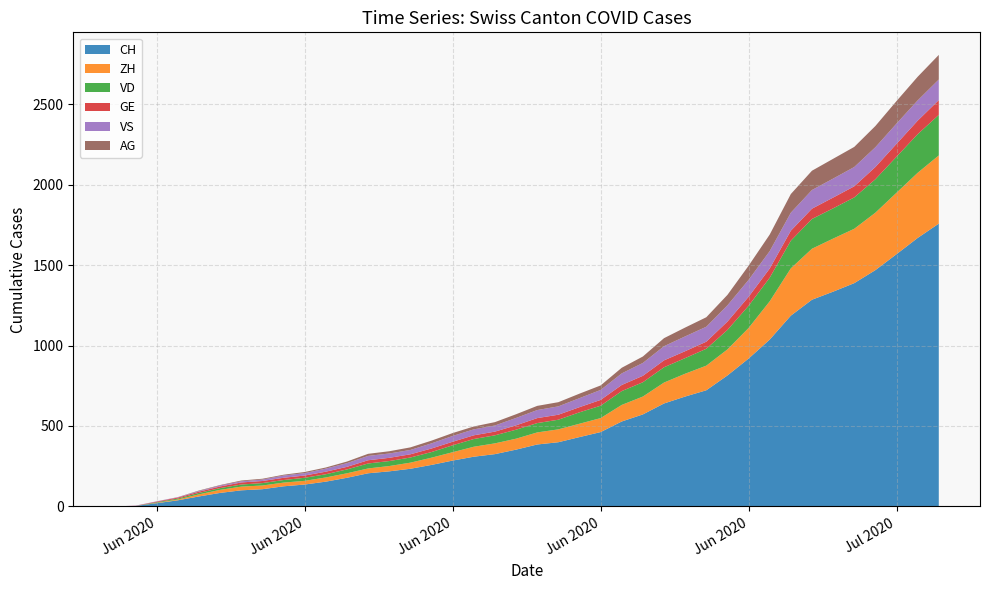

Reading right to left, transcribe all the data shown in this chart.

CH: 2020-07-09=1758	2020-07-08=1669	2020-07-07=1568	2020-07-06=1469	2020-07-05=1388	2020-07-04=1335	2020-07-03=1285	2020-07-02=1186	2020-07-01=1037	2020-06-30=919	2020-06-29=814	2020-06-28=722	2020-06-27=683	2020-06-26=640	2020-06-25=572	2020-06-24=528	2020-06-23=462	2020-06-22=431	2020-06-21=399	2020-06-20=385	2020-06-19=353	2020-06-18=325	2020-06-17=309	2020-06-16=285	2020-06-15=258	2020-06-14=234	2020-06-13=218	2020-06-12=206	2020-06-11=178	2020-06-10=154	2020-06-09=136	2020-06-08=125	2020-06-07=107	2020-06-06=100	2020-06-05=84	2020-06-04=62	2020-06-03=38	2020-06-02=20	2020-06-01=3	2020-05-31=0
ZH: 2020-07-09=424	2020-07-08=405	2020-07-07=382	2020-07-06=357	2020-07-05=338	2020-07-04=330	2020-07-03=317	2020-07-02=294	2020-07-01=238	2020-06-30=190	2020-06-29=162	2020-06-28=153	2020-06-27=142	2020-06-26=130	2020-06-25=111	2020-06-24=103	2020-06-23=87	2020-06-22=83	2020-06-21=80	2020-06-20=75	2020-06-19=68	2020-06-18=67	2020-06-17=62	2020-06-16=52	2020-06-15=45	2020-06-14=38	2020-06-13=33	2020-06-12=30	2020-06-11=28	2020-06-10=26	2020-06-09=23	2020-06-08=23	2020-06-07=23	2020-06-06=23	2020-06-05=19	2020-06-04=13	2020-06-03=5	2020-06-02=2	2020-06-01=0	2020-05-31=0
VD: 2020-07-09=252	2020-07-08=240	2020-07-07=224	2020-07-06=208	2020-07-05=195	2020-07-04=188	2020-07-03=185	2020-07-02=172	2020-07-01=147	2020-06-30=138	2020-06-29=121	2020-06-28=105	2020-06-27=97	2020-06-26=95	2020-06-25=89	2020-06-24=86	2020-06-23=77	2020-06-22=71	2020-06-21=60	2020-06-20=58	2020-06-19=56	2020-06-18=50	2020-06-17=48	2020-06-16=43	2020-06-15=35	2020-06-14=32	2020-06-13=31	2020-06-12=31	2020-06-11=24	2020-06-10=20	2020-06-09=19	2020-06-08=16	2020-06-07=15	2020-06-06=13	2020-06-05=11	2020-06-04=9	2020-06-03=6	2020-06-02=4	2020-06-01=0	2020-05-31=0
GE: 2020-07-09=92	2020-07-08=84	2020-07-07=80	2020-07-06=76	2020-07-05=69	2020-07-04=67	2020-07-03=64	2020-07-02=62	2020-07-01=57	2020-06-30=56	2020-06-29=52	2020-06-28=44	2020-06-27=43	2020-06-26=43	2020-06-25=40	2020-06-24=38	2020-06-23=36	2020-06-22=32	2020-06-21=31	2020-06-20=31	2020-06-19=27	2020-06-18=23	2020-06-17=23	2020-06-16=22	2020-06-15=22	2020-06-14=20	2020-06-13=20	2020-06-12=20	2020-06-11=16	2020-06-10=16	2020-06-09=14	2020-06-08=14	2020-06-07=13	2020-06-06=13	2020-06-05=10	2020-06-04=8	2020-06-03=6	2020-06-02=4	2020-06-01=1	2020-05-31=0
VS: 2020-07-09=128	2020-07-08=126	2020-07-07=126	2020-07-06=123	2020-07-05=120	2020-07-04=118	2020-07-03=116	2020-07-02=112	2020-07-01=108	2020-06-30=105	2020-06-29=101	2020-06-28=93	2020-06-27=92	2020-06-26=88	2020-06-25=80	2020-06-24=72	2020-06-23=62	2020-06-22=56	2020-06-21=52	2020-06-20=50	2020-06-19=46	2020-06-18=38	2020-06-17=37	2020-06-16=36	2020-06-15=32	2020-06-14=27	2020-06-13=27	2020-06-12=27	2020-06-11=23	2020-06-10=19	2020-06-09=15	2020-06-08=14	2020-06-07=9	2020-06-06=7	2020-06-05=6	2020-06-04=4	2020-06-03=2	2020-06-02=2	2020-06-01=1	2020-05-31=0
AG: 2020-07-09=153	2020-07-08=147	2020-07-07=140	2020-07-06=132	2020-07-05=125	2020-07-04=123	2020-07-03=120	2020-07-02=116	2020-07-01=103	2020-06-30=88	2020-06-29=65	2020-06-28=59	2020-06-27=55	2020-06-26=50	2020-06-25=40	2020-06-24=35	2020-06-23=28	2020-06-22=28	2020-06-21=26	2020-06-20=26	2020-06-19=23	2020-06-18=21	2020-06-17=18	2020-06-16=18	2020-06-15=17	2020-06-14=16	2020-06-13=14	2020-06-12=13	2020-06-11=10	2020-06-10=7	2020-06-09=7	2020-06-08=5	2020-06-07=5	2020-06-06=5	2020-06-05=3	2020-06-04=3	2020-06-03=1	2020-06-02=0	2020-06-01=0	2020-05-31=0